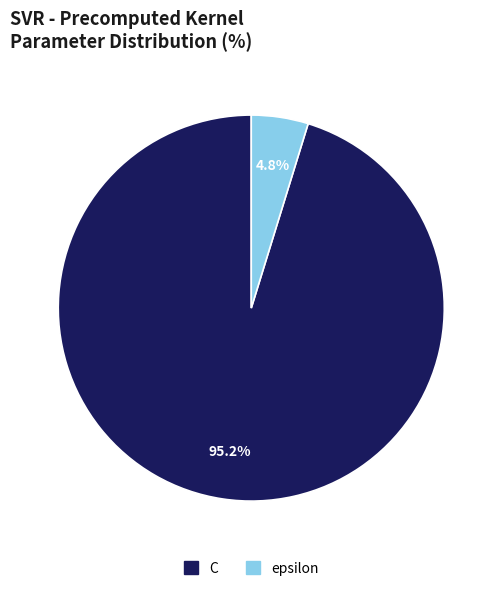

Which has a higher value, C or epsilon?

C